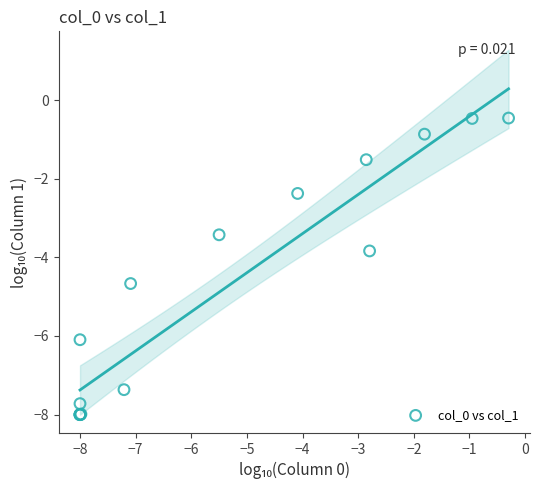

What Y value in the scatter plot is closest to -4?

-3.8